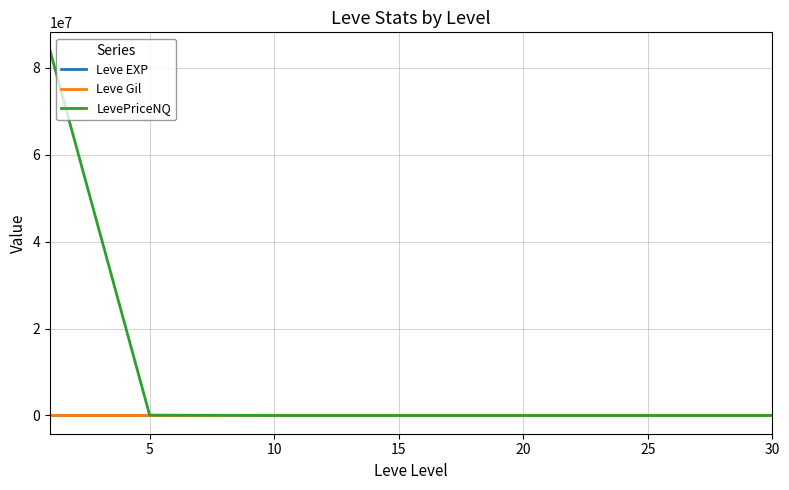

What is the greatest value displayed?

83967803.8